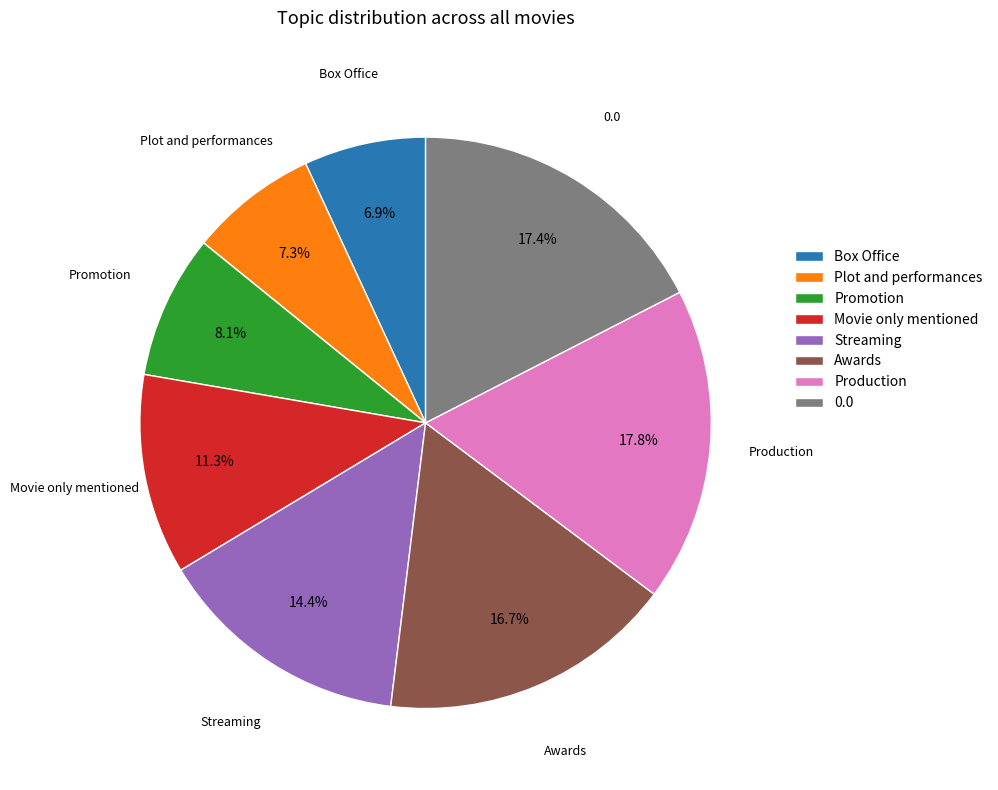

Which has a higher value, Streaming or Awards?

Awards